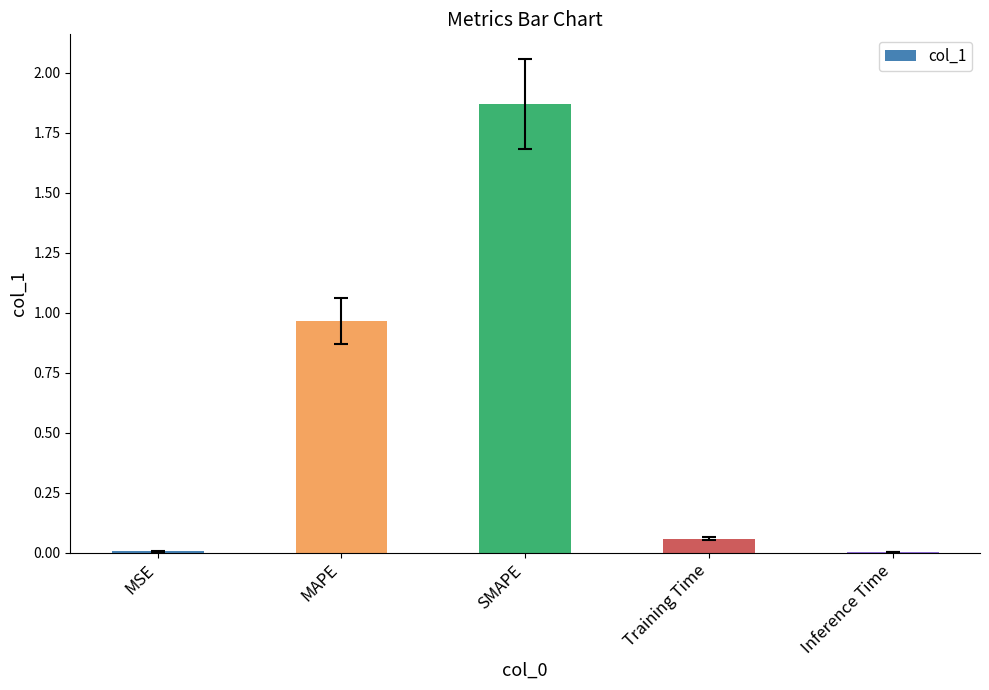

What is the sum of all values?

2.9